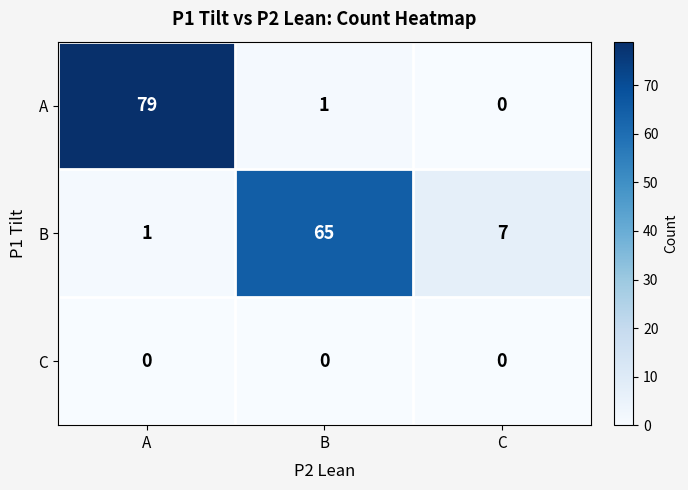

The A series shows -47 at C. True or false?

False